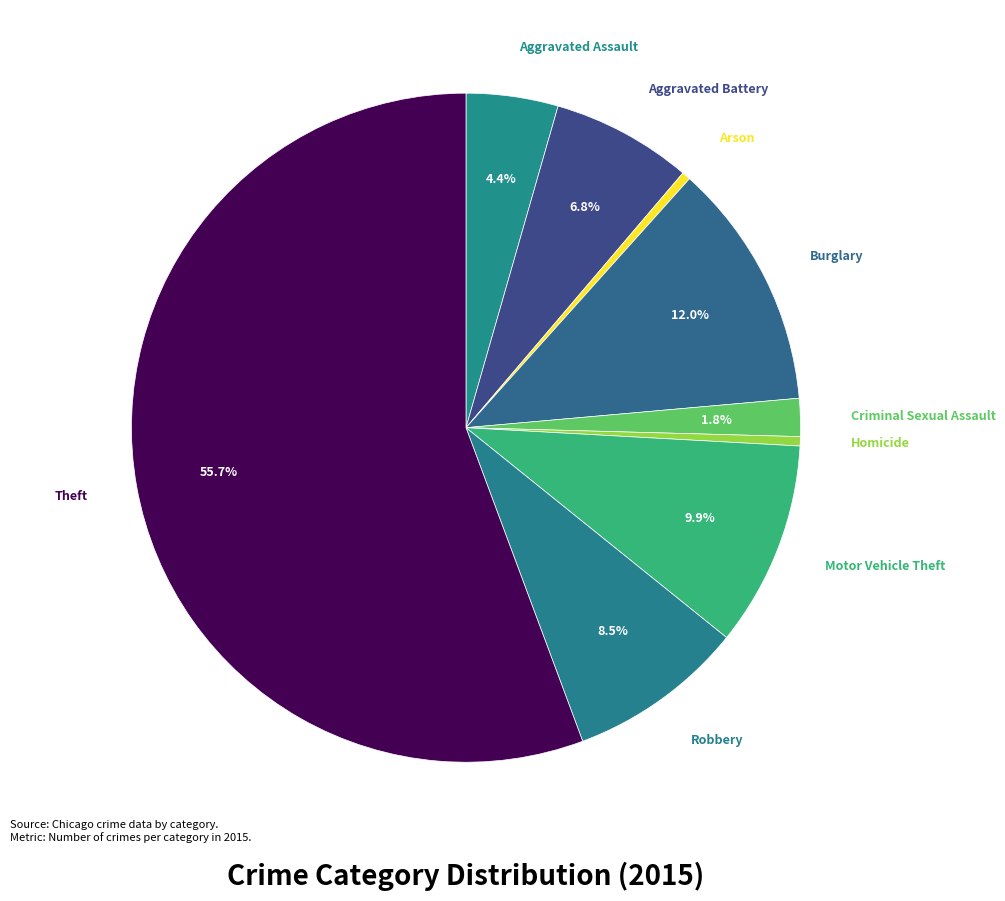

How many slices are in this pie chart?

9